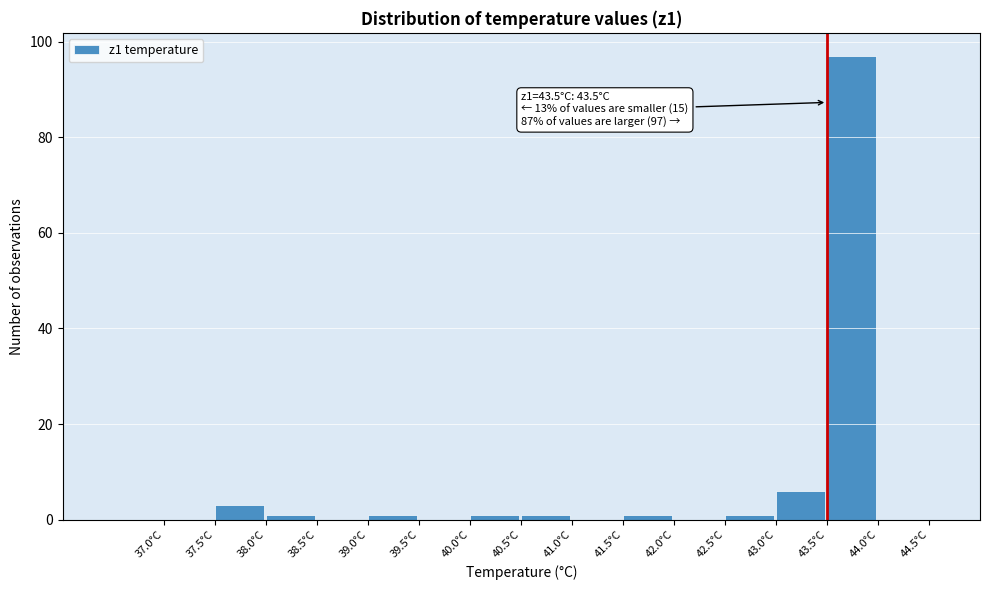

Over which range of the x-axis is the bar tallest?

43.5 to 44.0